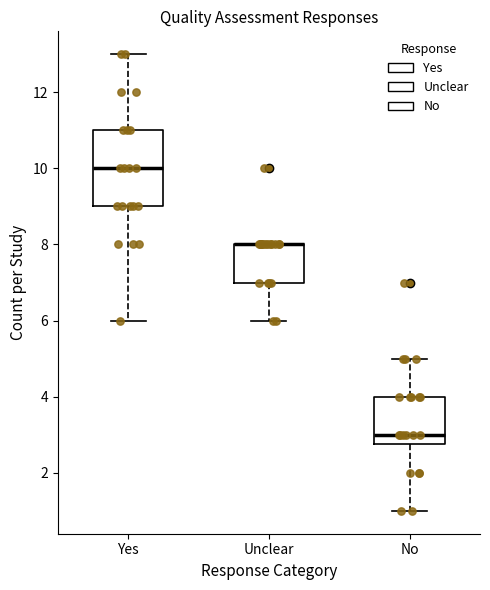

Reading left to right, read every box against the y-axis: the position of its median line, the range the box covers, and the ends of its whiskers. The values are not printed on the chart, so give them approximately, as read against the axis.

Yes: median 10.0, box 9.0 to 11.0, whiskers 6.0 to 13.0
Unclear: median 8.0 (drawn on the box's upper edge), box 7.0 to 8.0, whiskers 6.0 to 8.0
No: median 3.0, box 2.8 to 4.0, whiskers 1.0 to 5.0